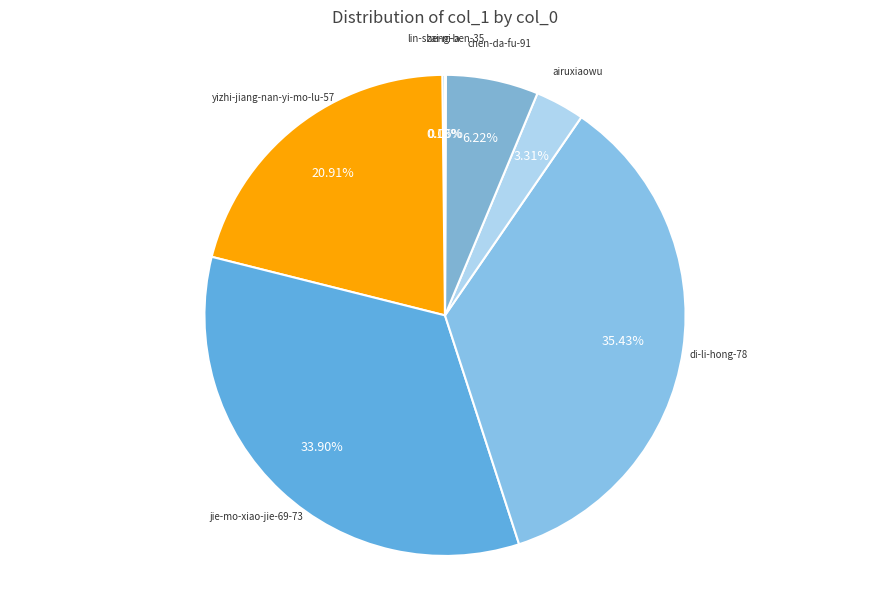

To the nearest percent, what is the average slice percentage?

14%